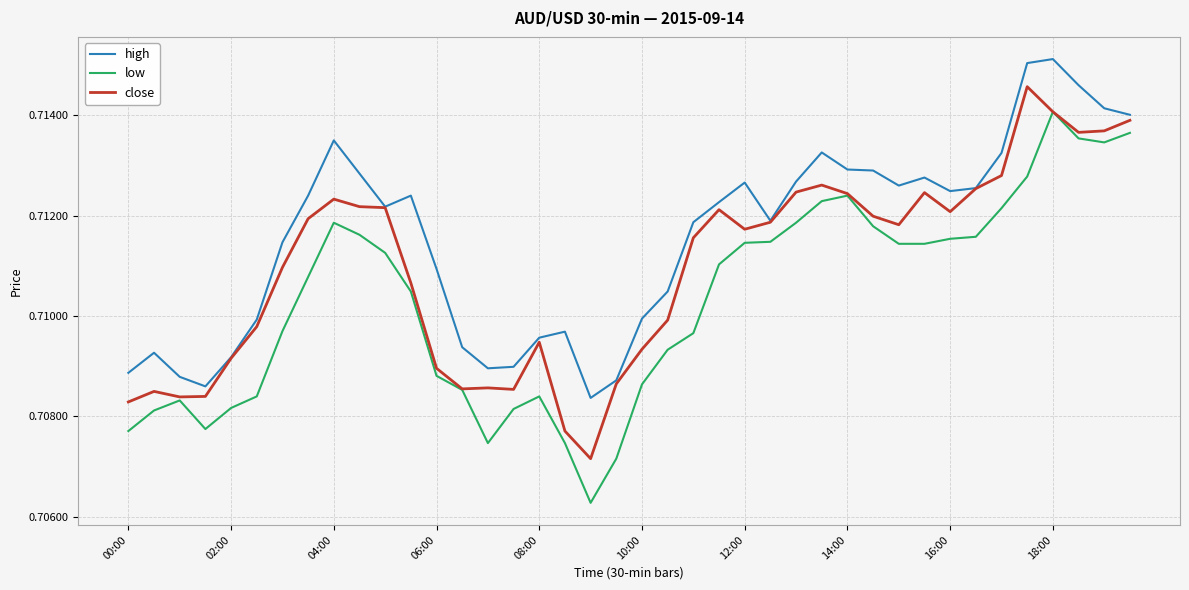

Does the chart have visible grid lines?

Yes